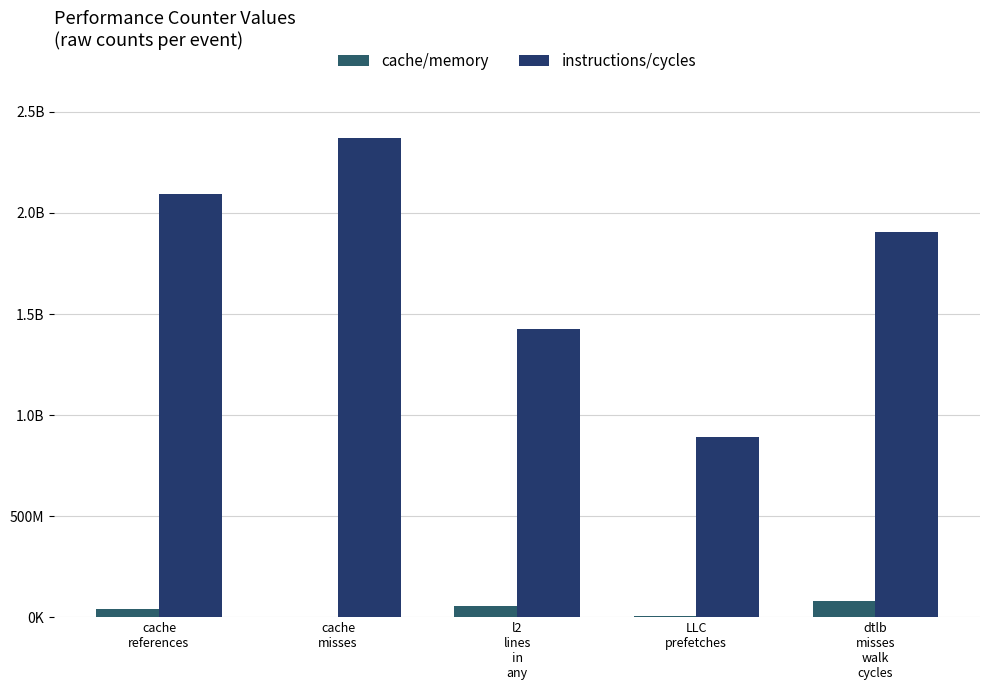

The cache/memory series shows 3323361 at cache
misses. True or false?

False